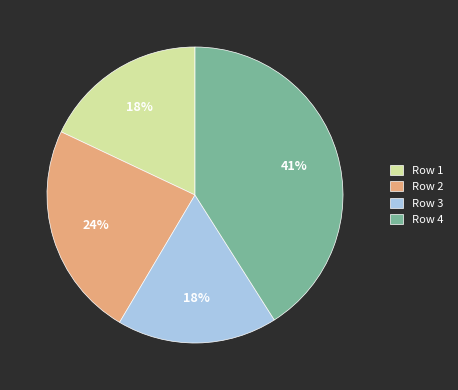

Is the sum of Row 1 and Row 3 greater than half?

No